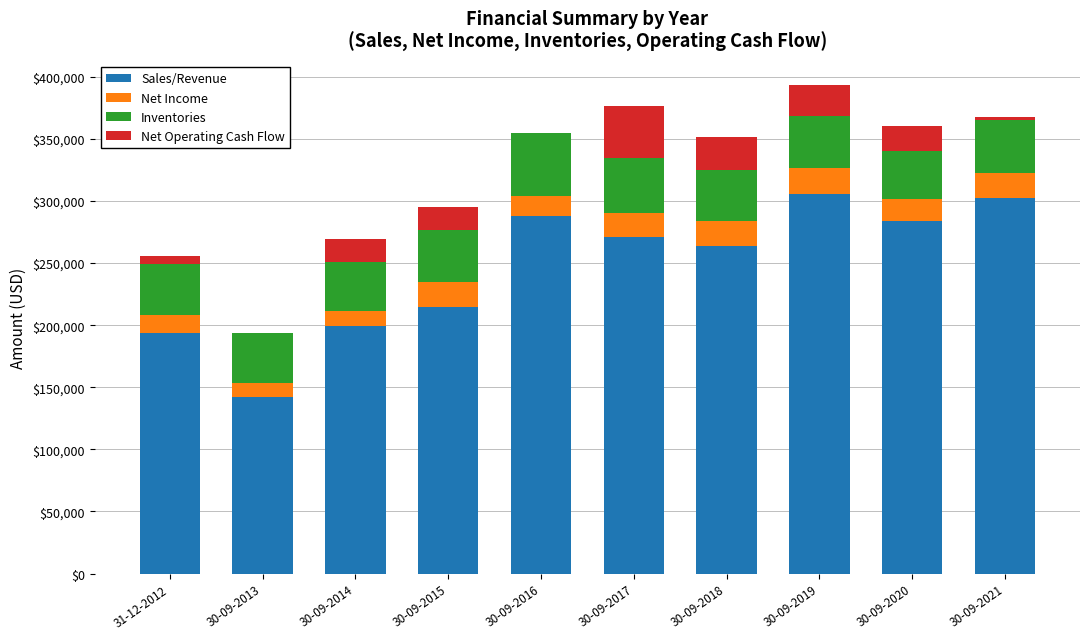

What is the sum of all Sales/Revenue values?

2464061.0